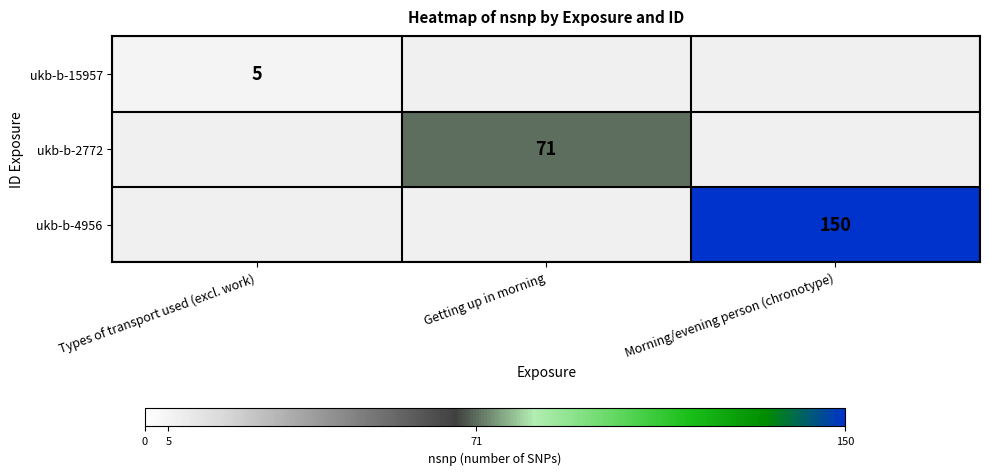

The ukb-b-15957 series shows 1 at Types of transport used (excl. work). True or false?

False